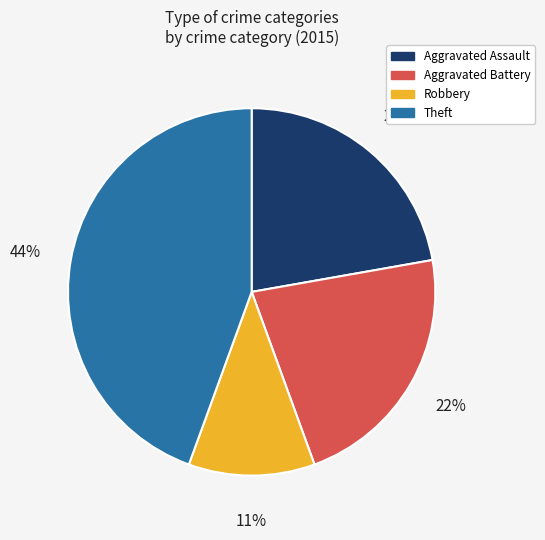

To the nearest percent, what is the average slice percentage?

25%